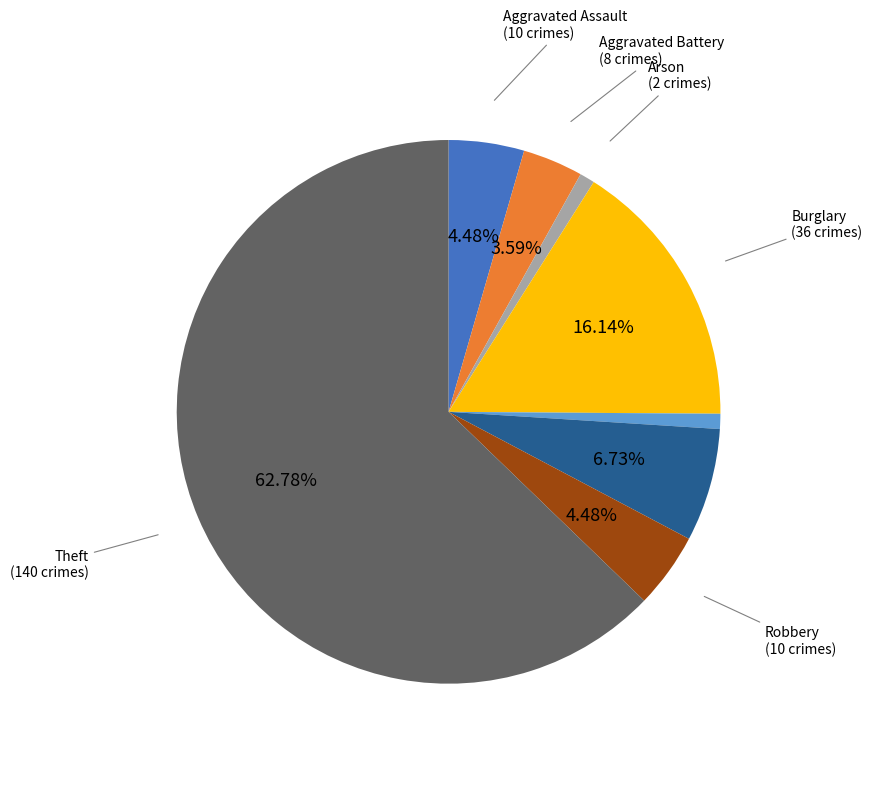

Is there a majority slice in this chart?

Yes